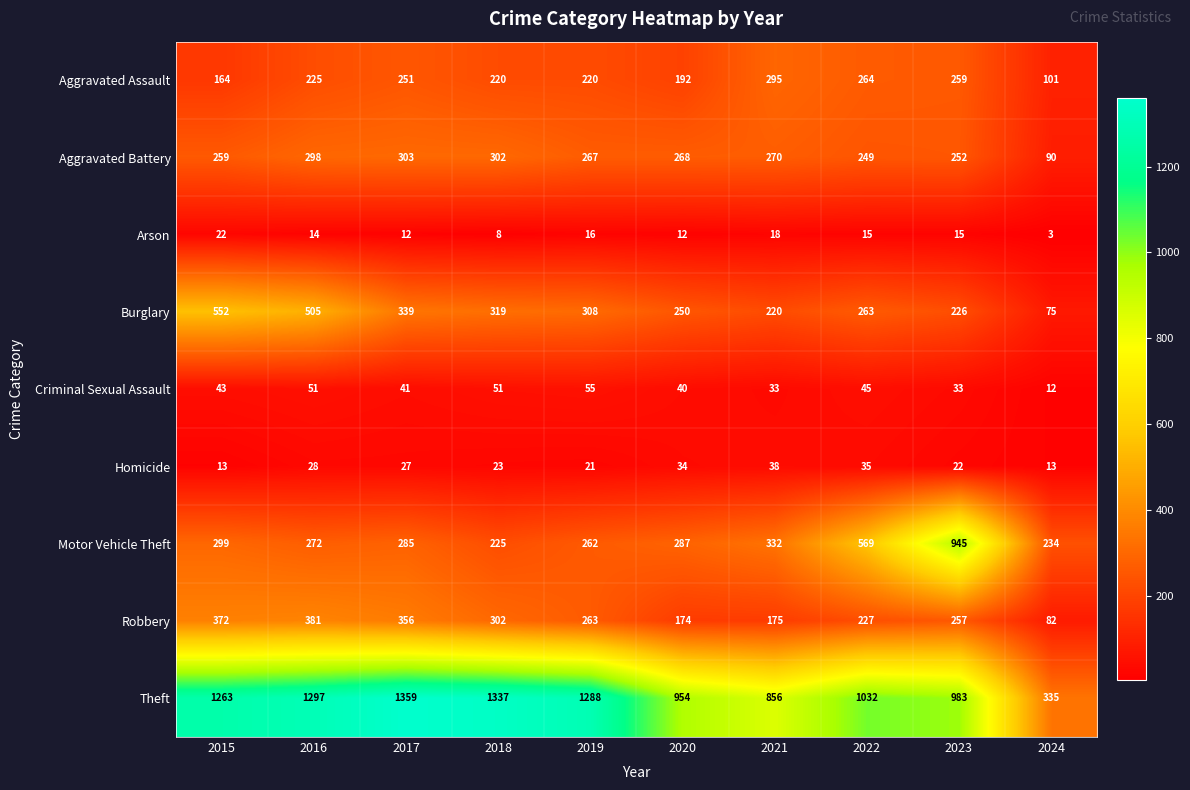

What is the difference between the highest and lowest values at 2019?

1272